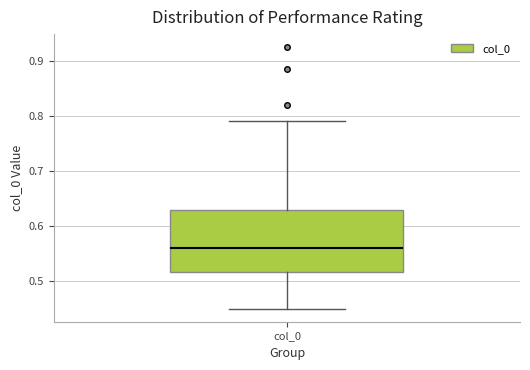

Read this box plot against the y-axis: the position of the median line, the range covered by the box, and the ends of both whiskers. The values are not printed on the chart, so give them approximately, as read against the axis.

median 0.56, box 0.52 to 0.63, whiskers 0.45 to 0.79